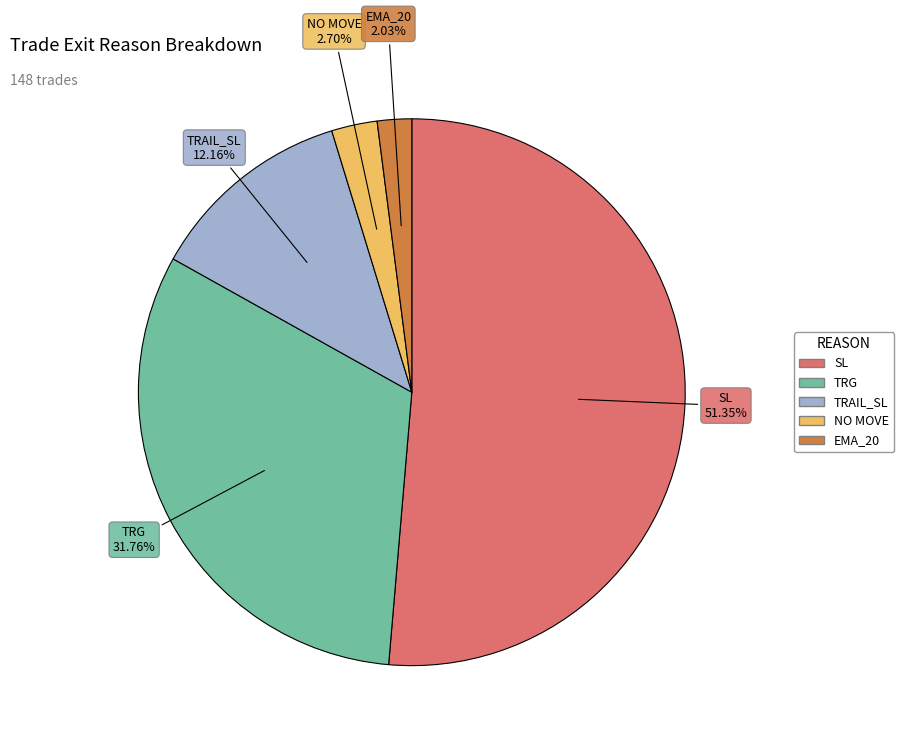

To the nearest percent, what is the average slice percentage?

20%